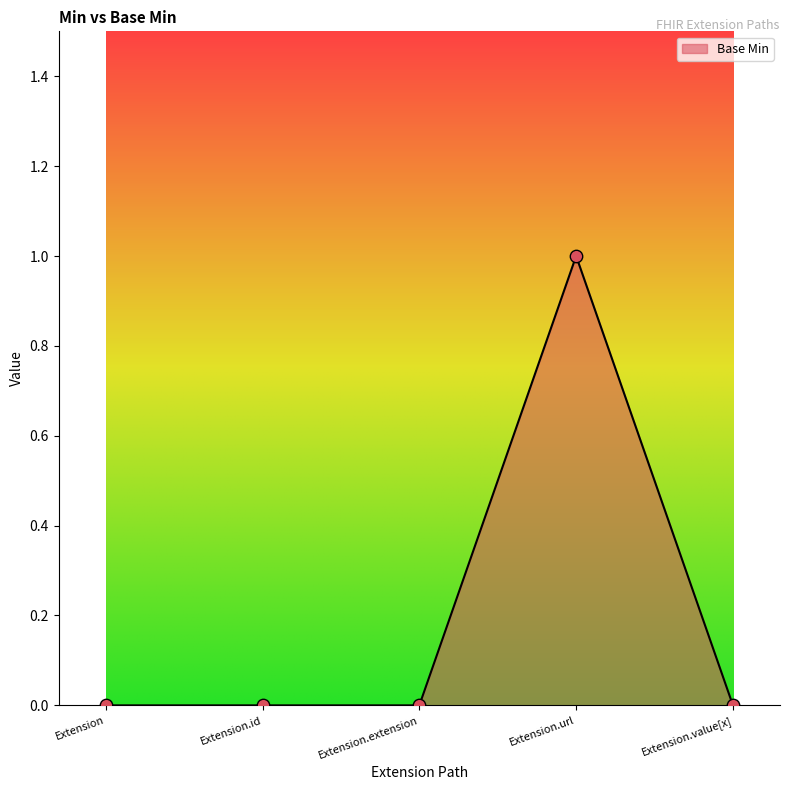

Between Extension.url and Extension.id, which is larger?

Extension.url